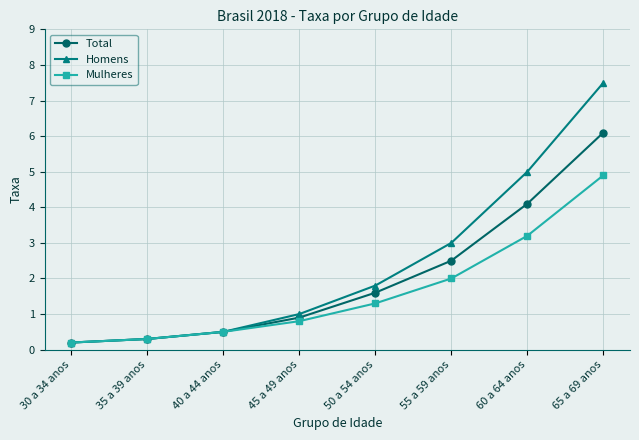

True or false: Mulheres has more than 1 interior local peaks.

False